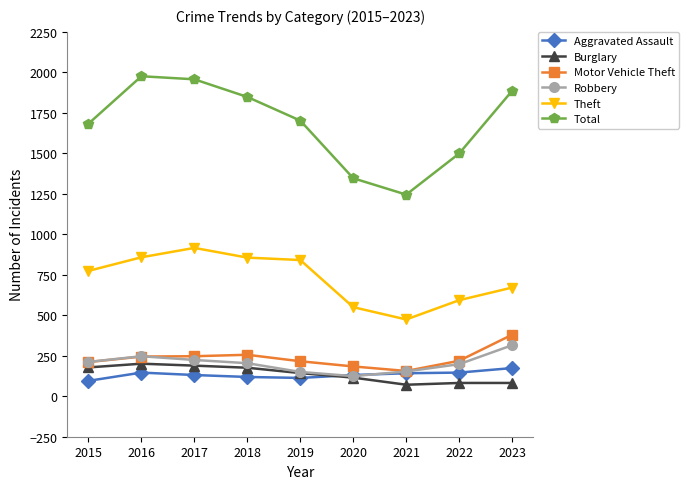

True or false: Robbery and Total cross at least once.

False